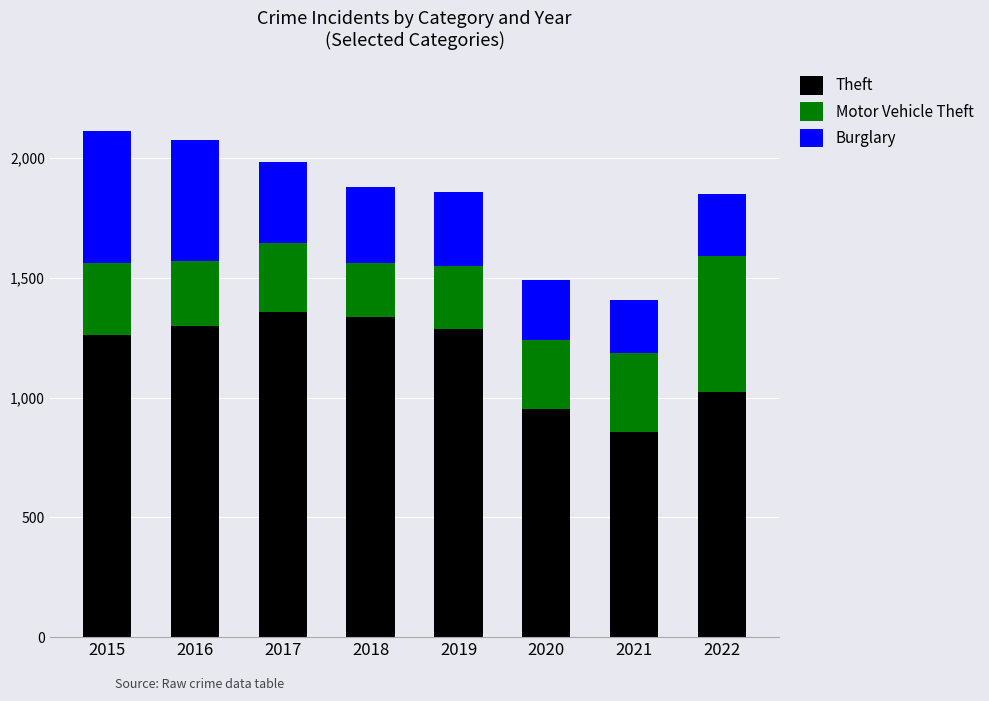

What is the total value across all series at 2021?

1408